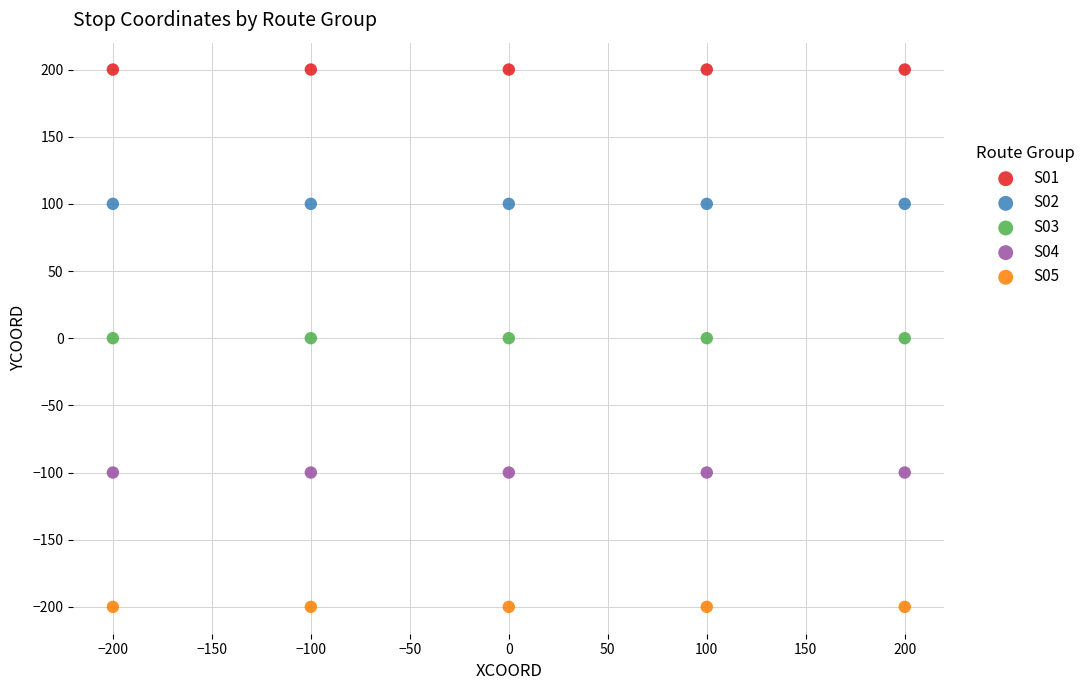

Which series contains the lowest Y value?

S05